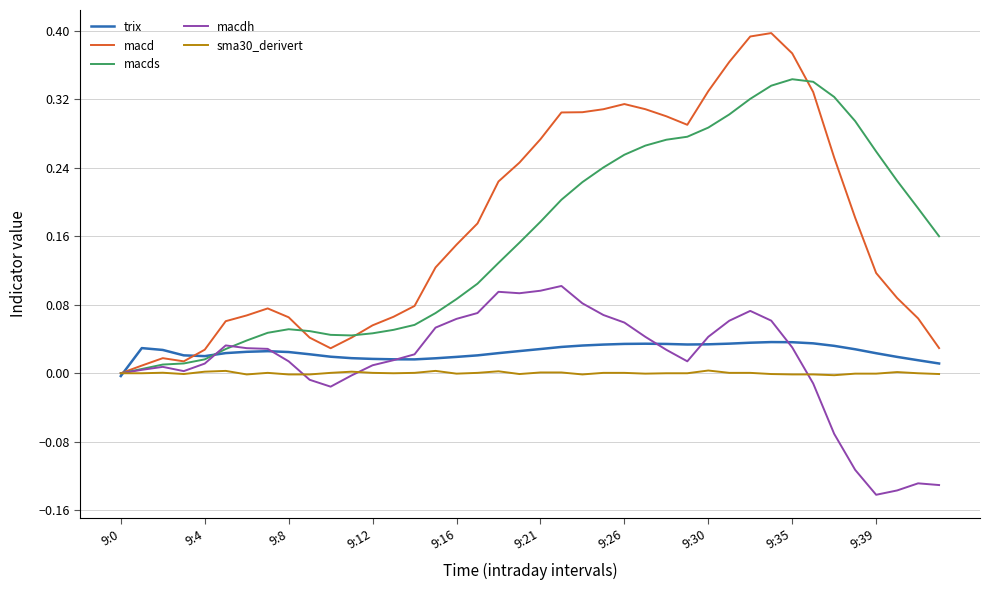

Which series has the largest range (max minus min)?

macd